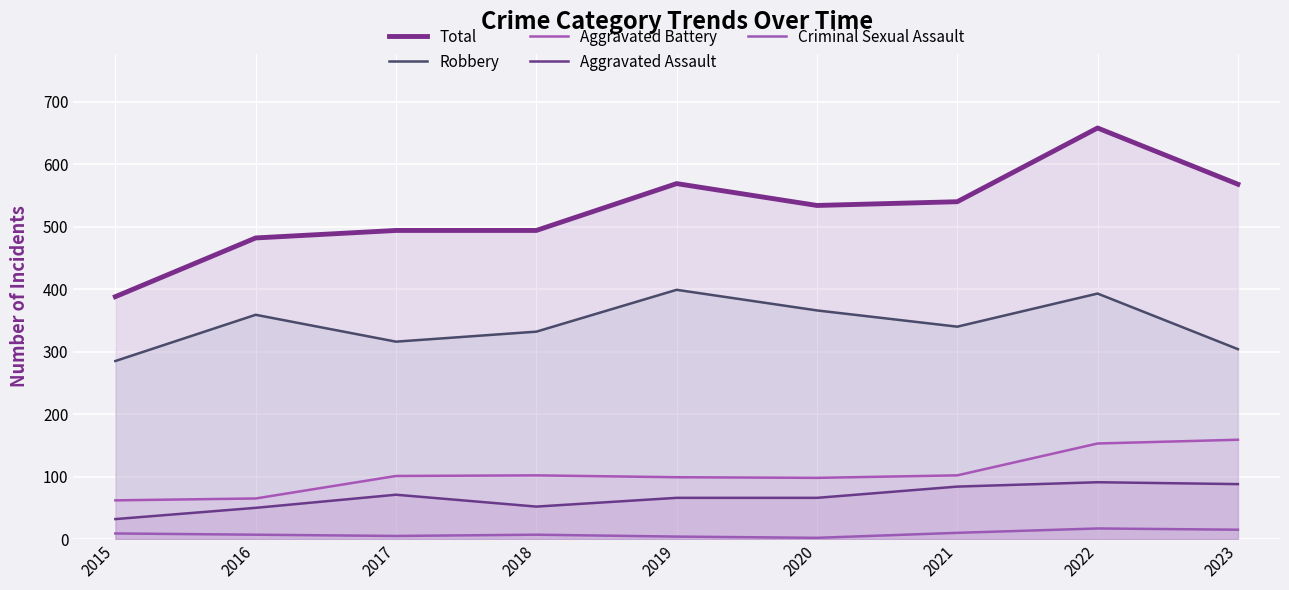

Reading left to right, list all the values displayed in this chart.

Total: 388	482	494	494	569	534	540	658	568
Robbery: 285	359	316	332	399	366	340	393	304
Aggravated Battery: 62	65	101	102	99	98	102	153	159
Aggravated Assault: 32	50	71	52	66	66	84	91	88
Criminal Sexual Assault: 9	7	5	7	4	2	10	17	15